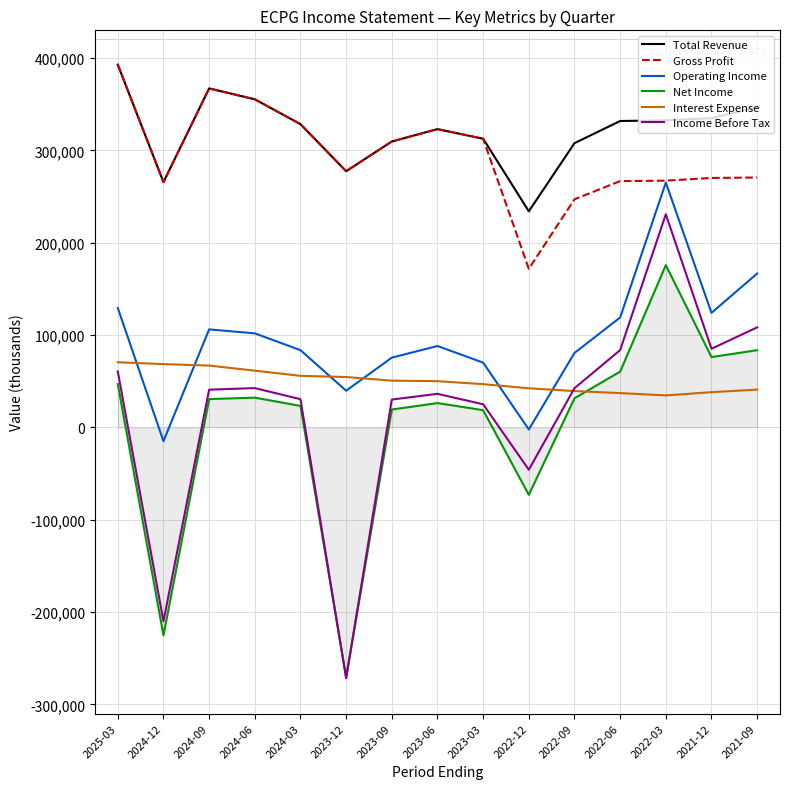

What is the minimum value shown in the chart?

-271700